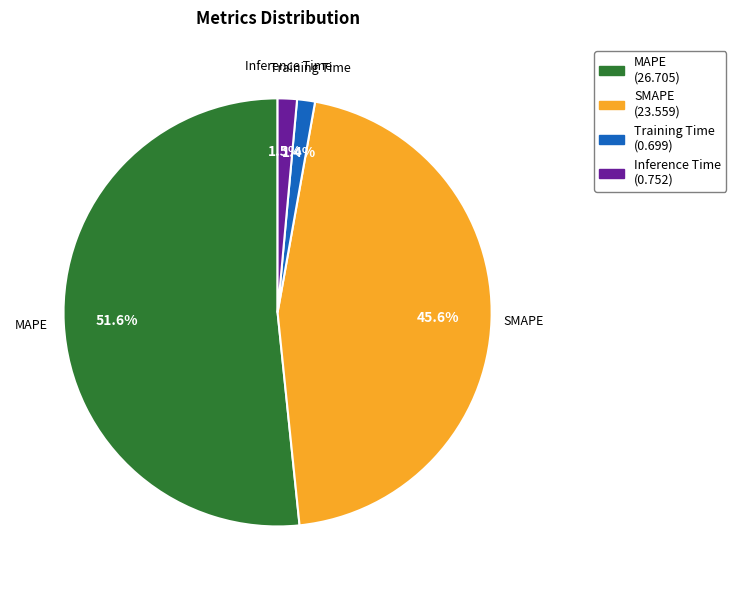

Count the number of slices in the pie.

4